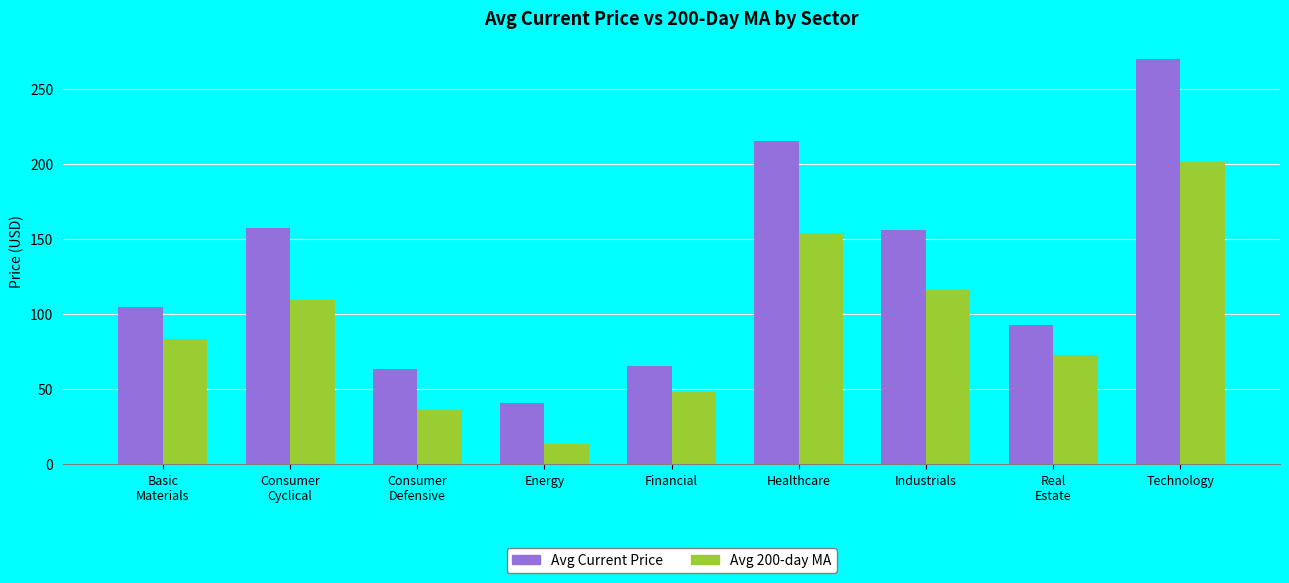

At which category does the chart reach its minimum across all series?

Energy